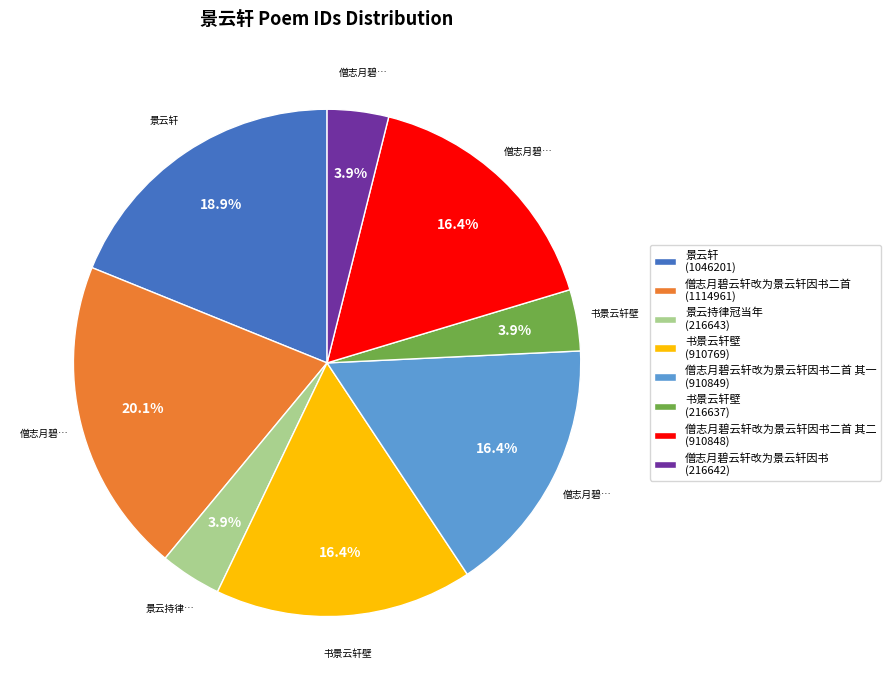

To the nearest percent, what is the difference between the largest and smallest slice percentages?

16%